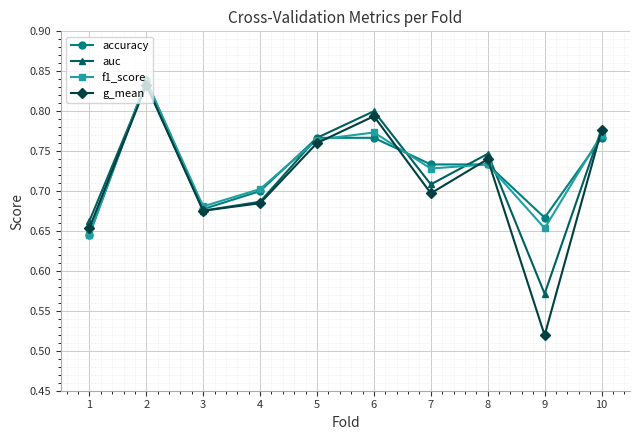

Which series has the widest spread of values?

g_mean